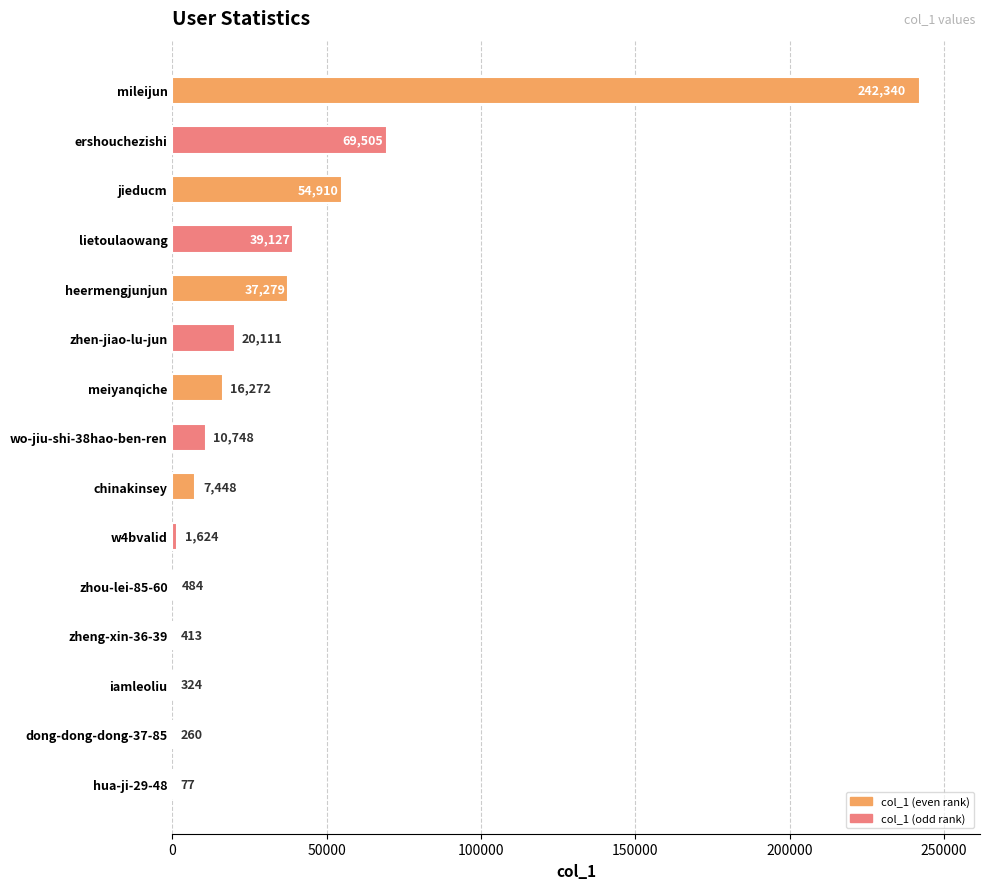

Reading top to bottom, what are all the values shown in this chart?

mileijun=242340	ershouchezishi=69505	jieducm=54910	lietoulaowang=39127	heermengjunjun=37279	zhen-jiao-lu-jun=20111	meiyanqiche=16272	wo-jiu-shi-38hao-ben-ren=10748	chinakinsey=7448	w4bvalid=1624	zhou-lei-85-60=484	zheng-xin-36-39=413	iamleoliu=324	dong-dong-dong-37-85=260	hua-ji-29-48=77